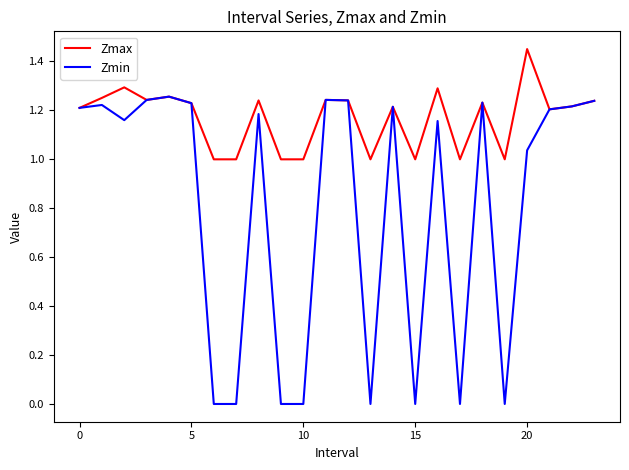

List the series in order of their overall mean, lowest first.

Zmin, Zmax